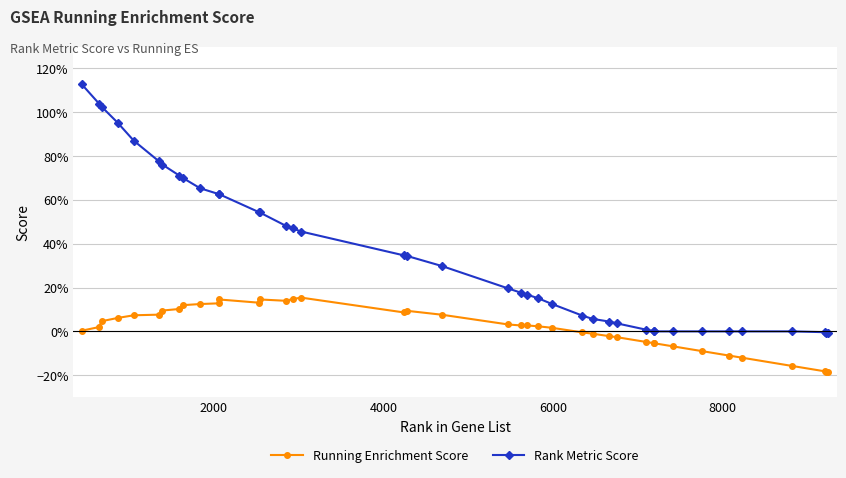

What is the difference between the second highest and second lowest values in the Rank Metric Score series?

1.0